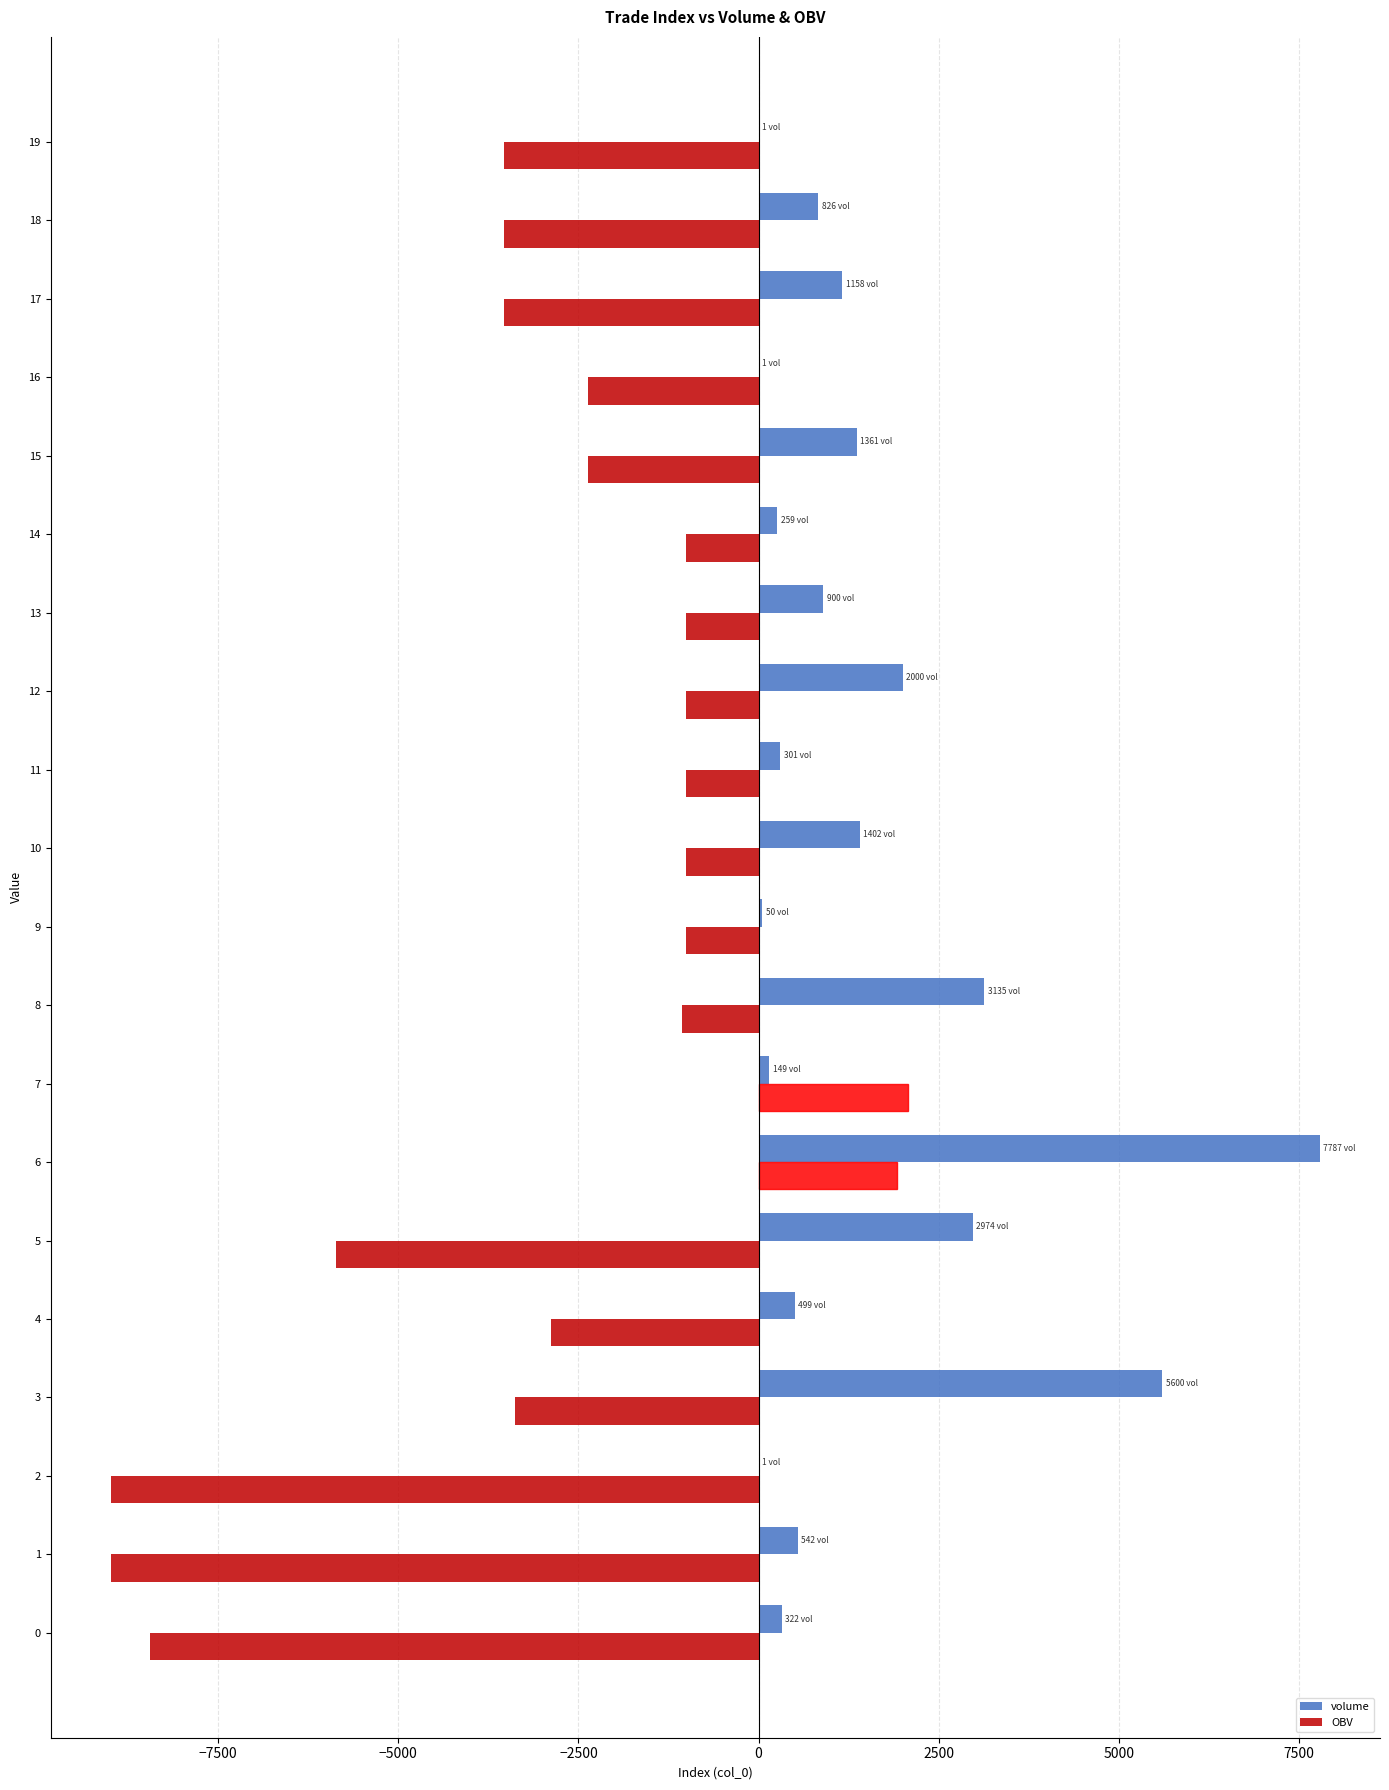

The value of OBV at 16 is -3384.4. True or false?

False